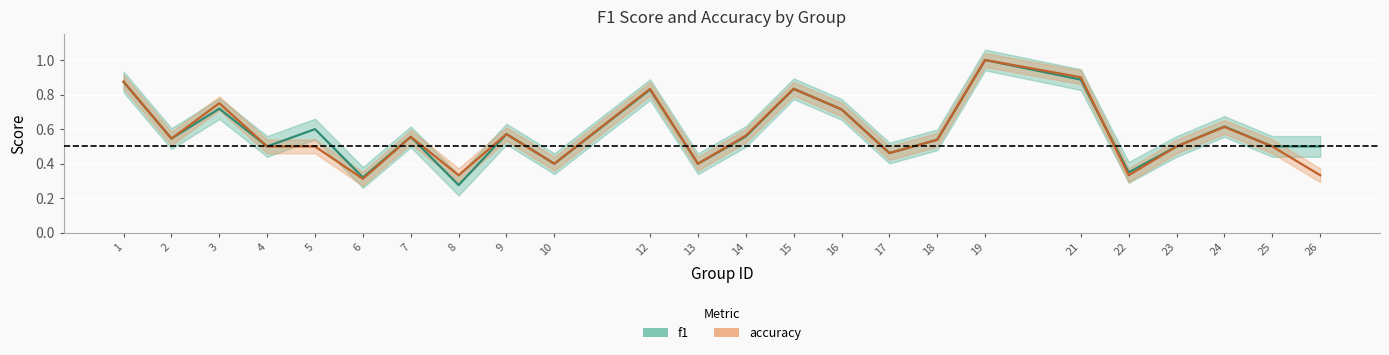

What is the difference between the f1 values at 14 and 15?

0.3